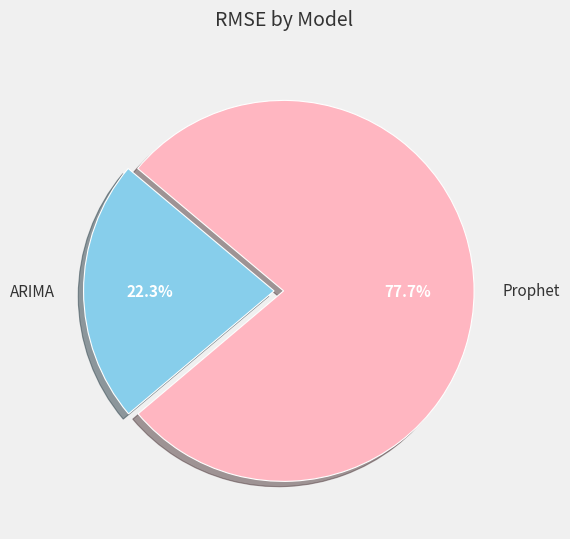

True or false: Prophet accounts for 78% of the total.

True